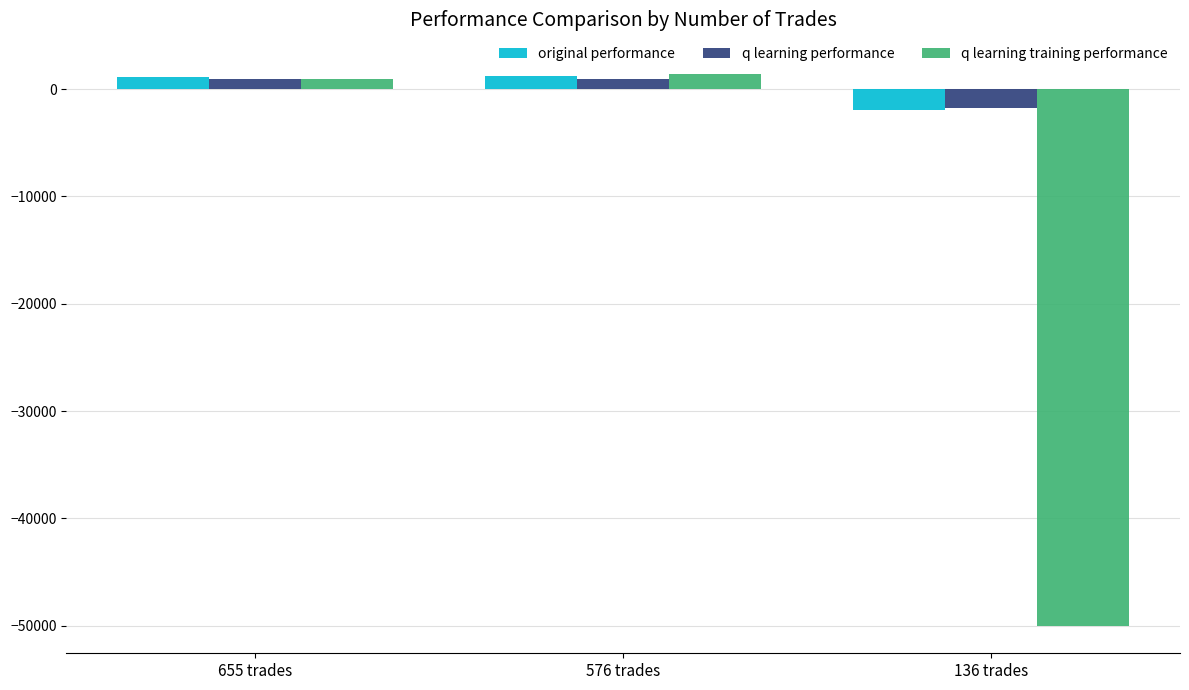

How many data points in q learning training performance are less than 969?

1